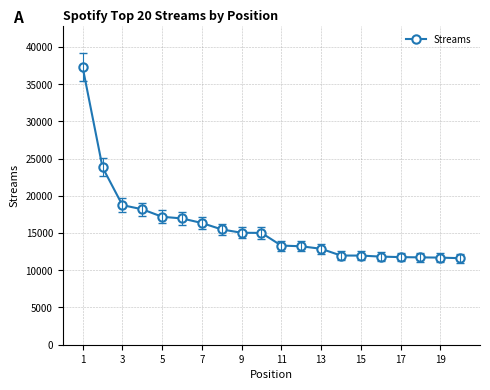

What is the maximum value shown in the chart?

37273